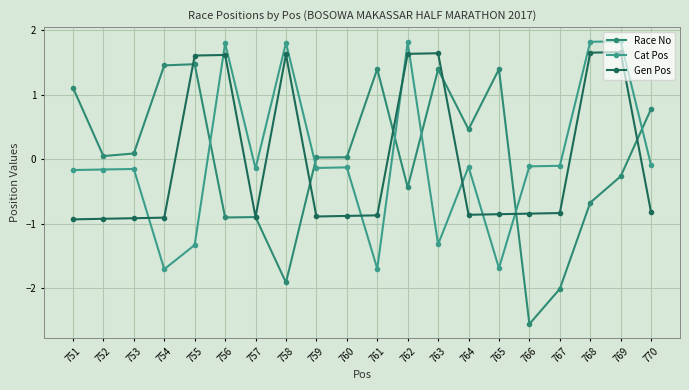

What is the value of the Cat Pos point at the 1st from the left?

-0.2